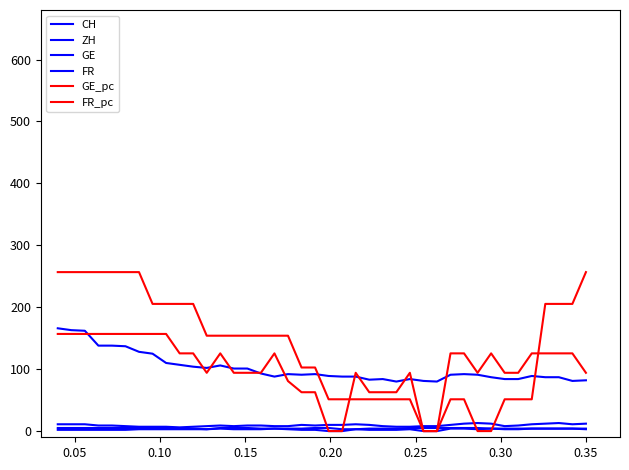

How many lines are shown in the chart?

6